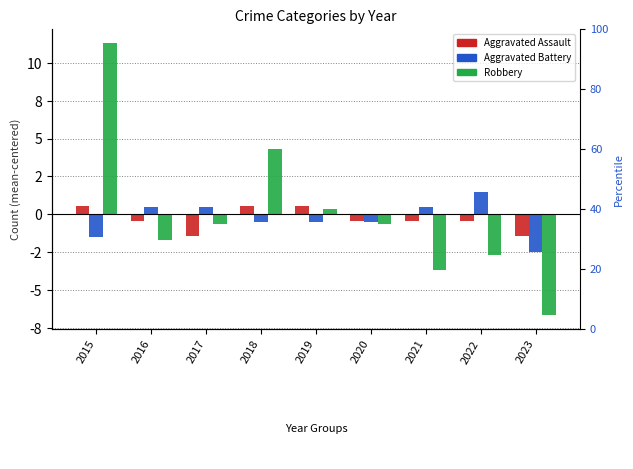

What is the approximate value of Robbery at 2017?

-0.7